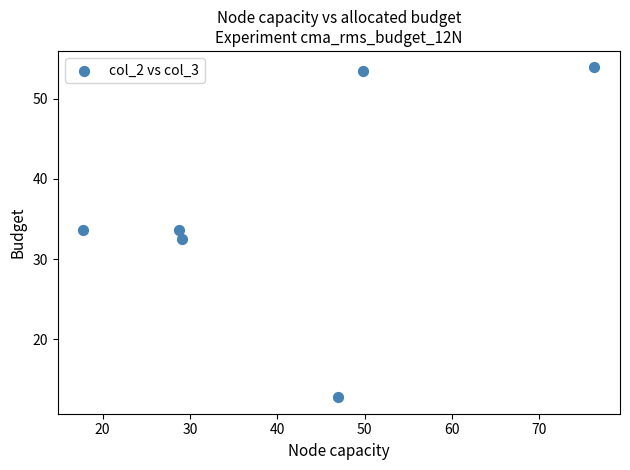

What is the range of X values (max minus min)?

58.5